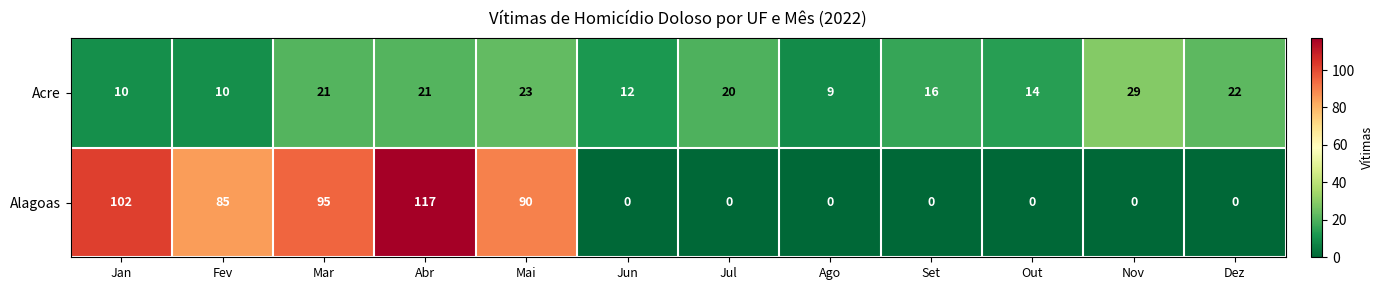

What is the sum of all Acre values?

207